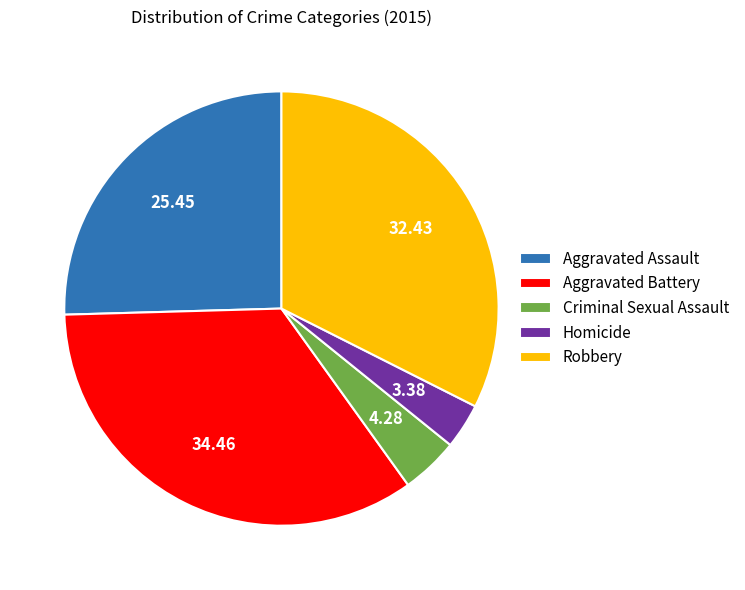

Which slice is the smallest?

Homicide